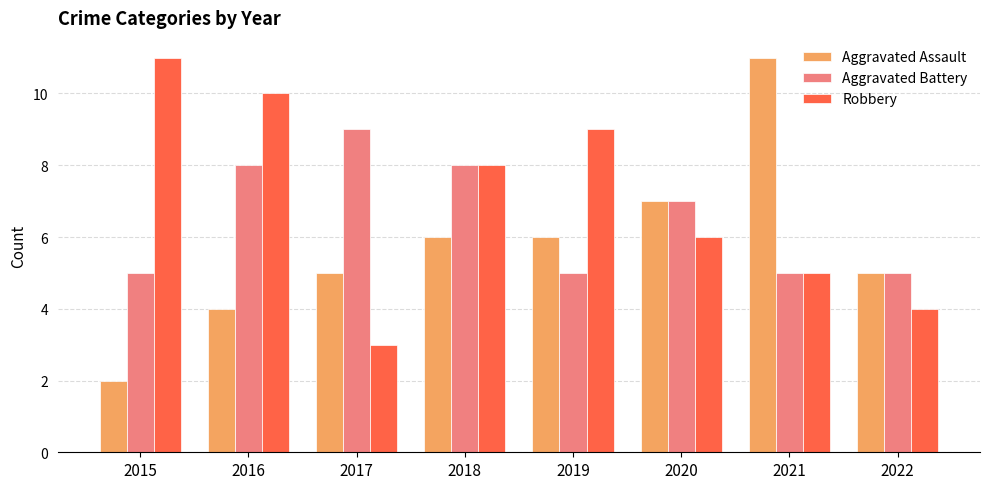

What is the average value of the Robbery series?

7